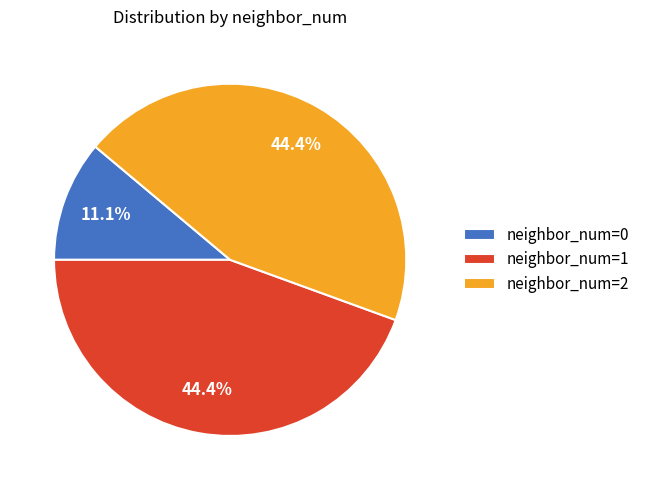

Does any single category account for the majority?

No